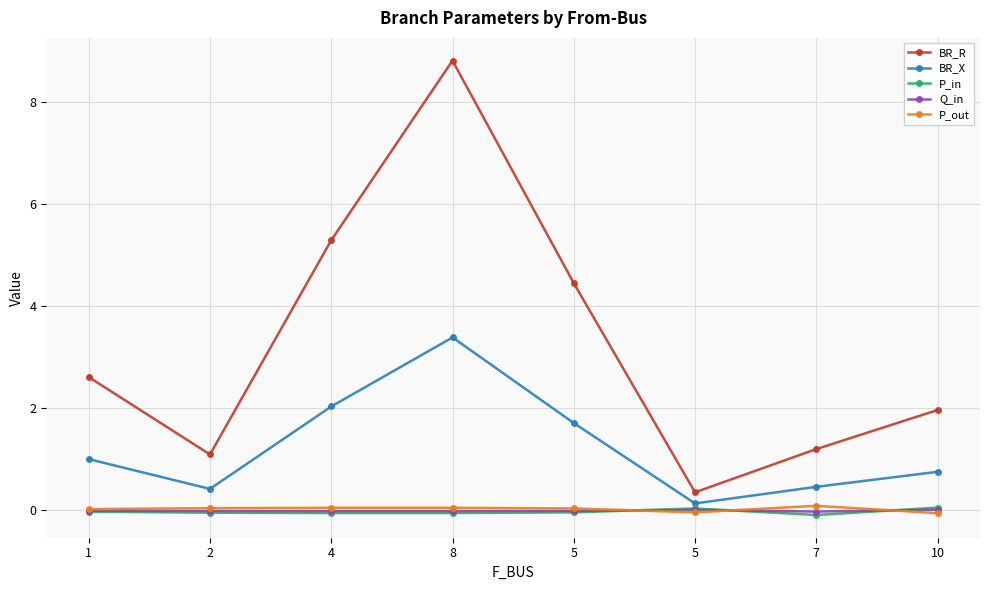

What is the lowest value of the BR_X series?

0.1